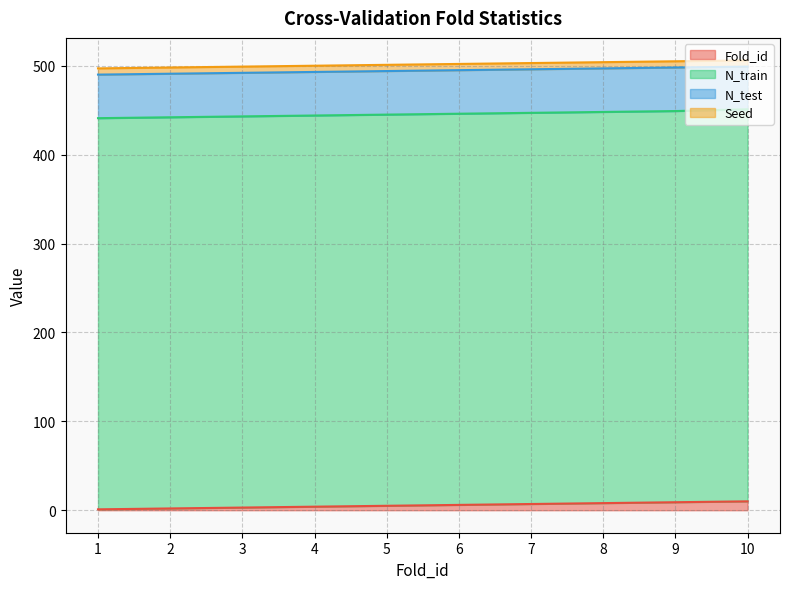

What is the value of the N_train point at the 7th from the left?

440